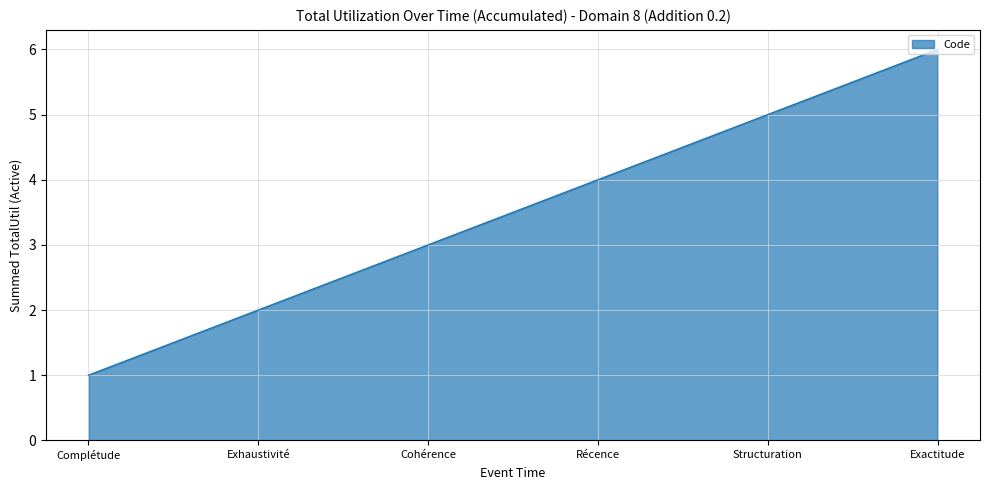

What is the difference between the maximum and minimum values?

5